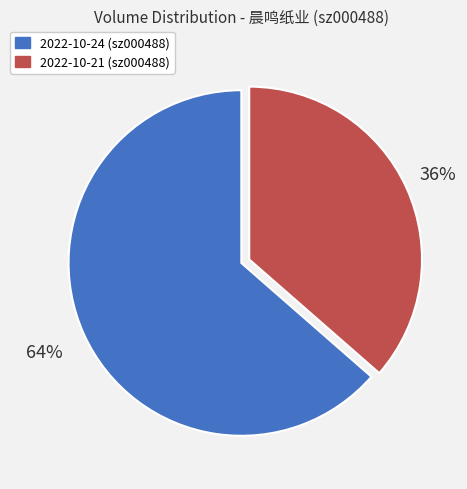

To the nearest percent, what is the average slice percentage?

50%